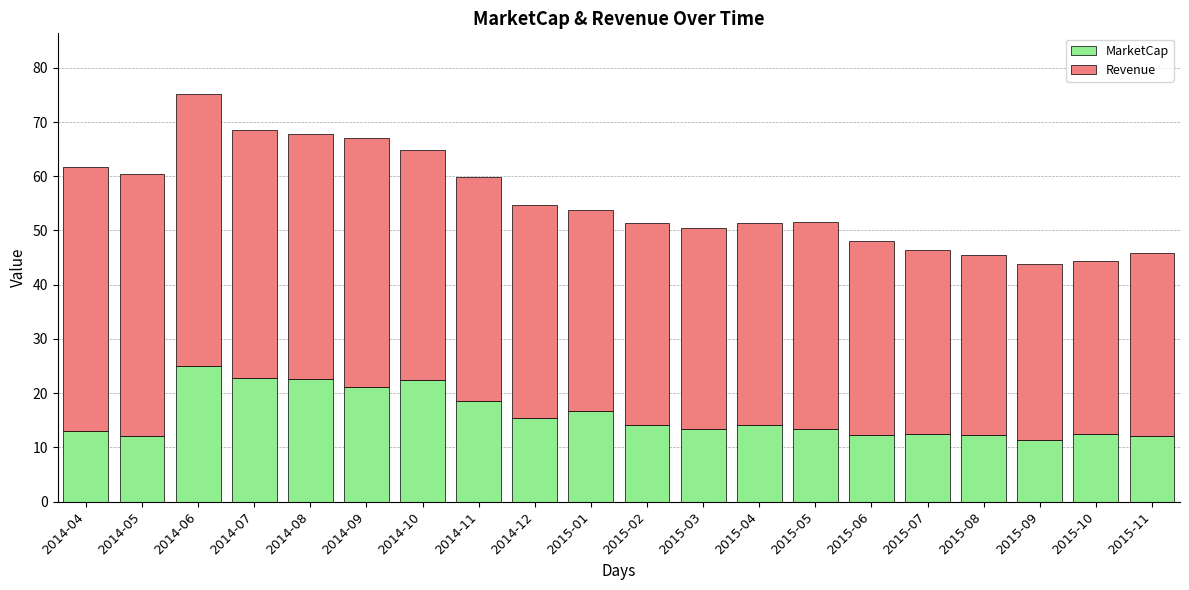

The value of MarketCap at 2014-12 is 25.3. True or false?

False